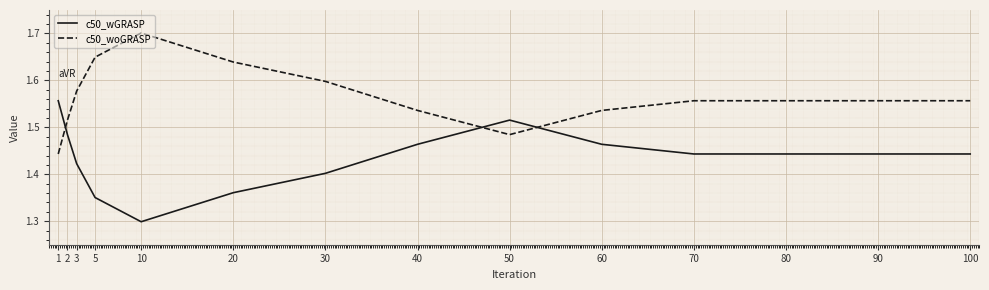

List the series in order of their overall mean, highest first.

c50_woGRASP, c50_wGRASP